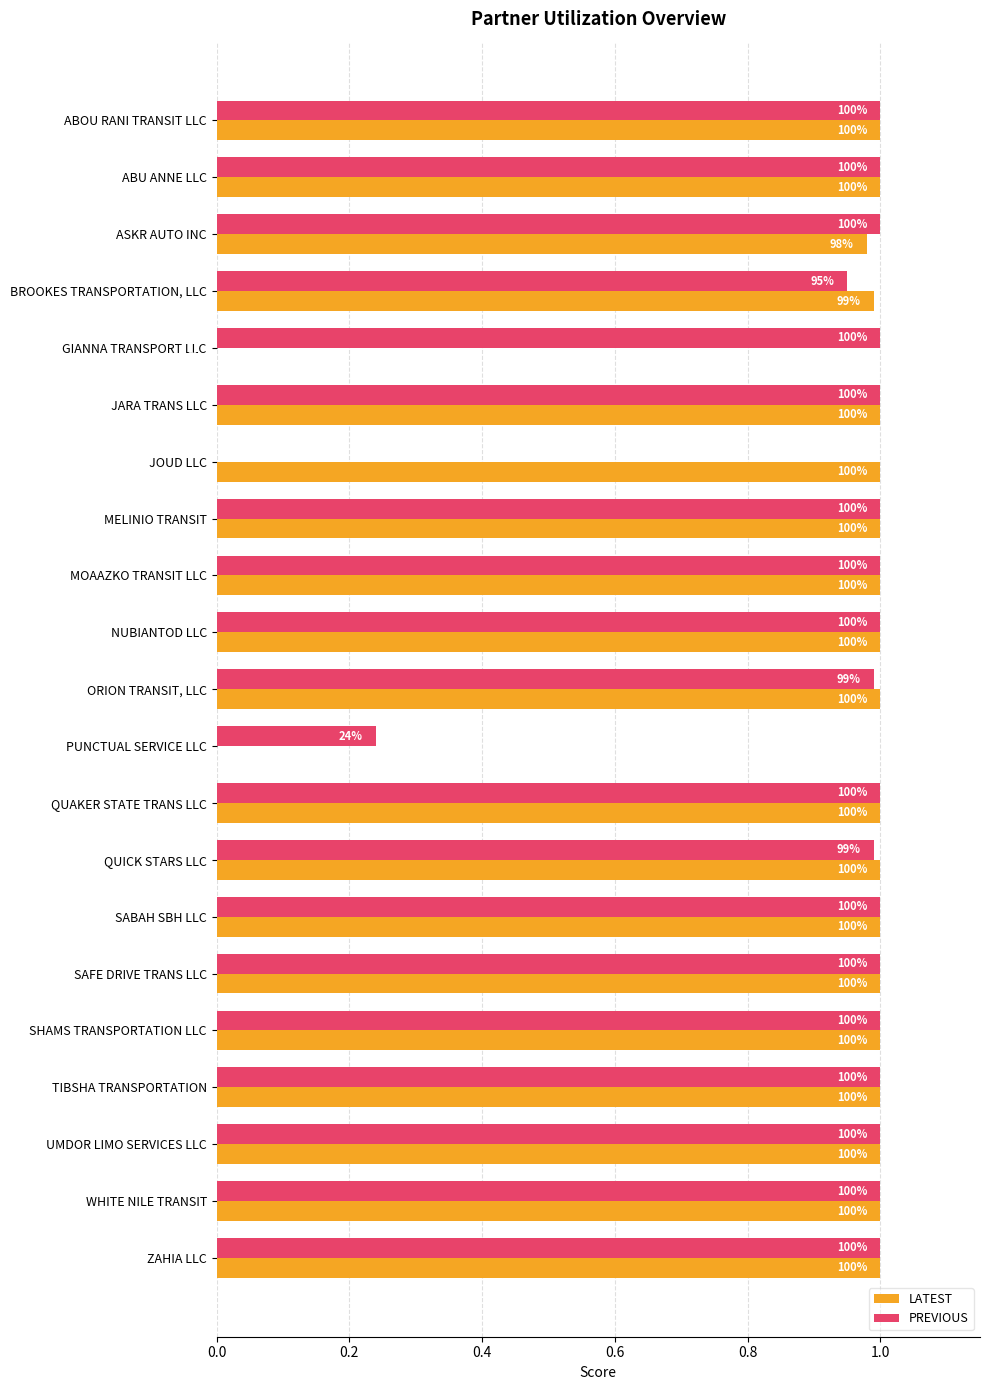

What is the average value of the LATEST series?

0.9